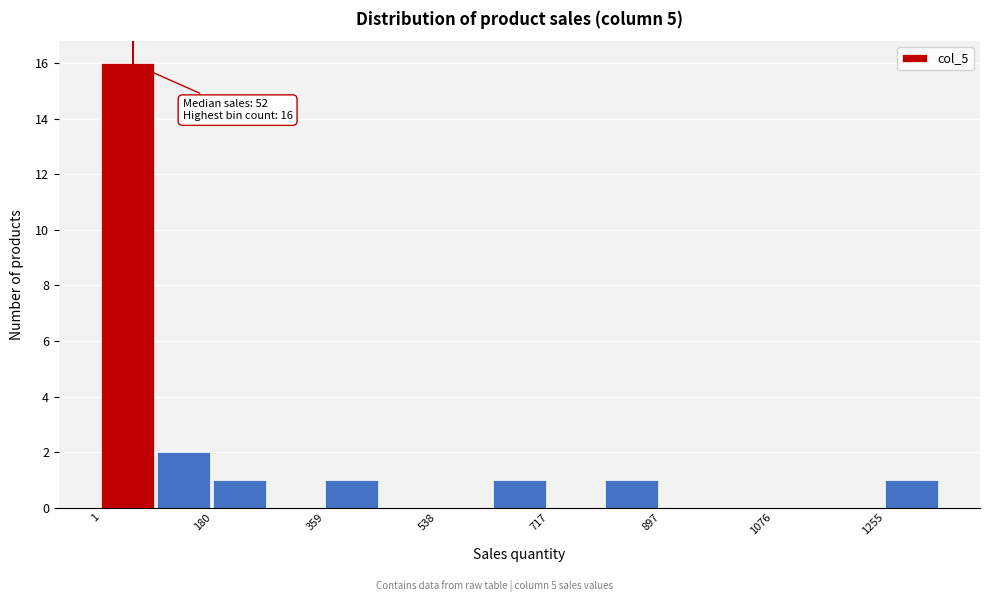

Over which range of the x-axis is the bar tallest?

0 to 100